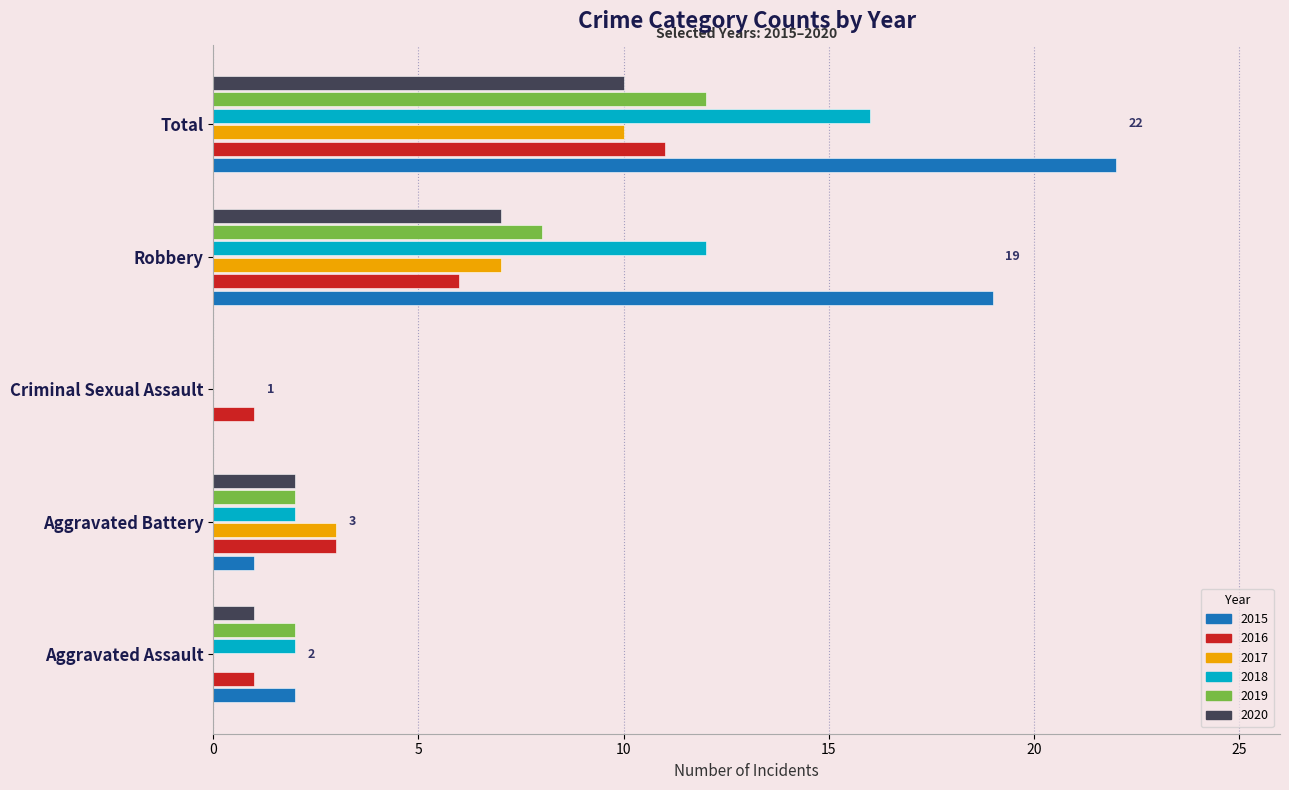

How many values in 2019 are above zero?

4